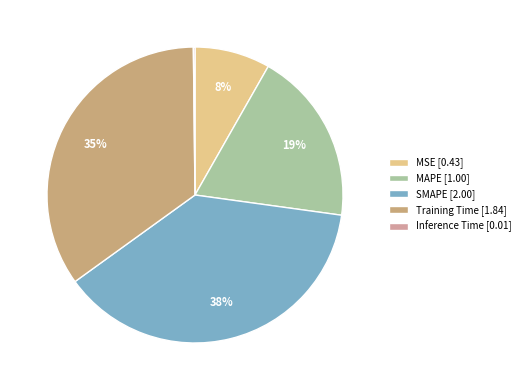

What is the change in value from MSE to Inference Time?

-0.4